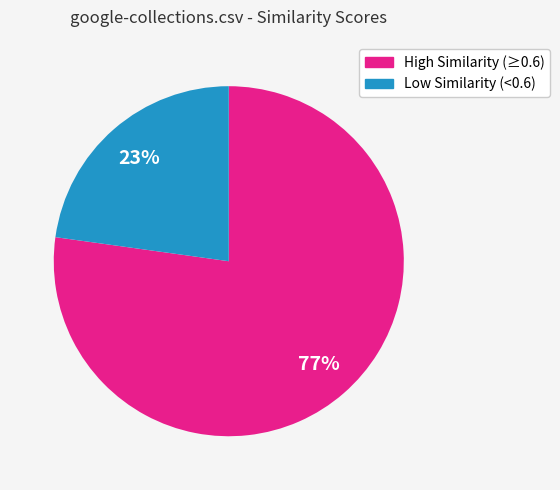

To the nearest percent, what is the average slice percentage?

50%